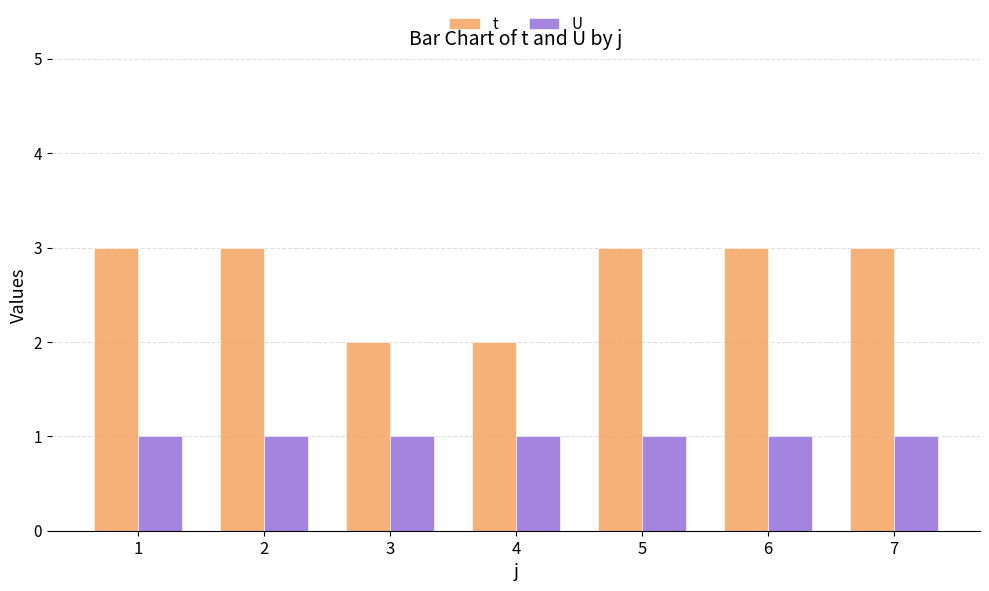

Between 3 and 7, which series saw the biggest shift?

t